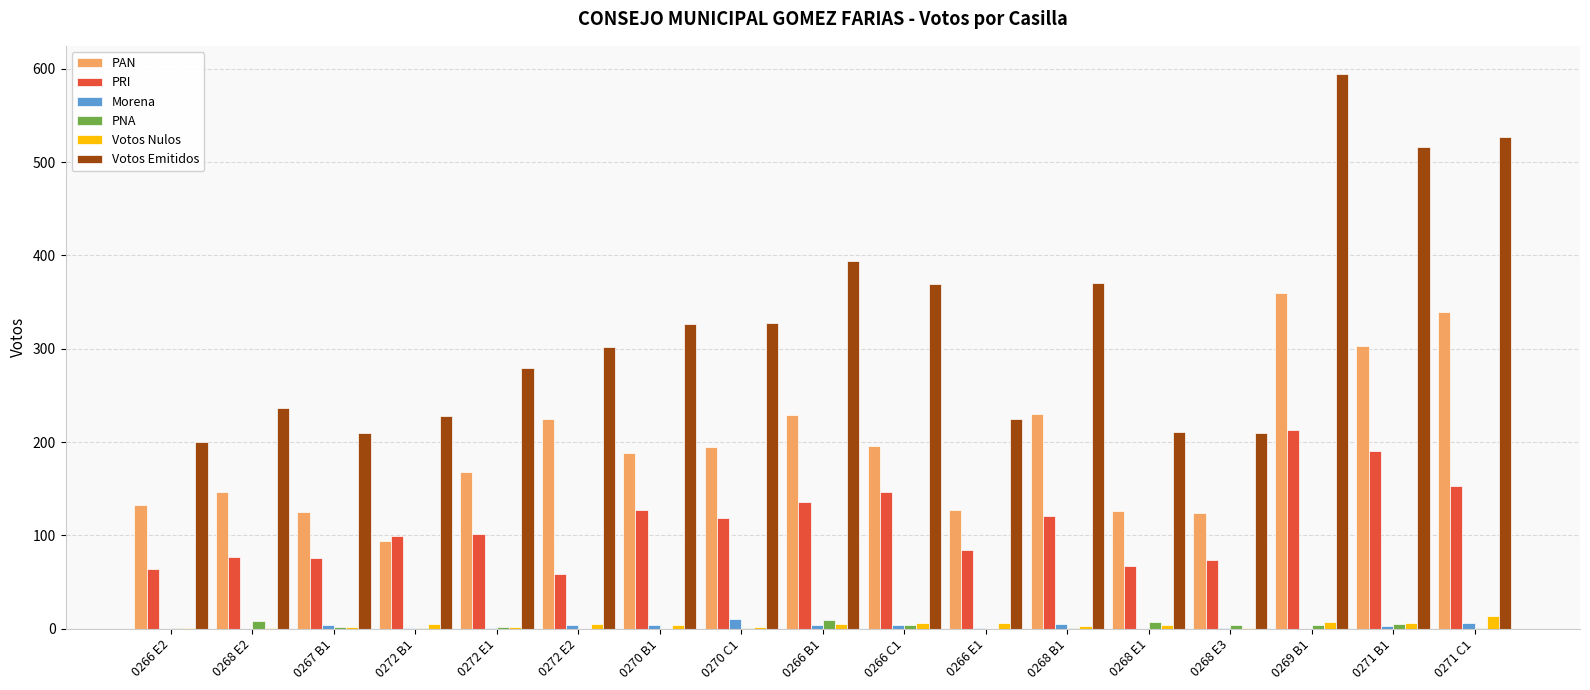

What are all the series names shown in the legend?

PAN, PRI, Morena, PNA, Votos Nulos, Votos Emitidos